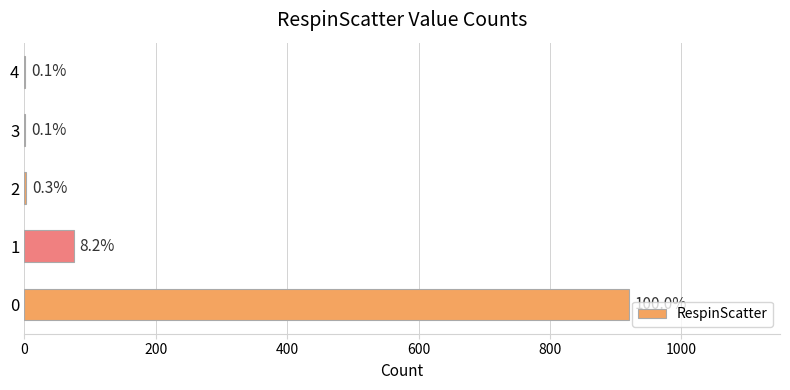

Are the bars horizontal?

Yes